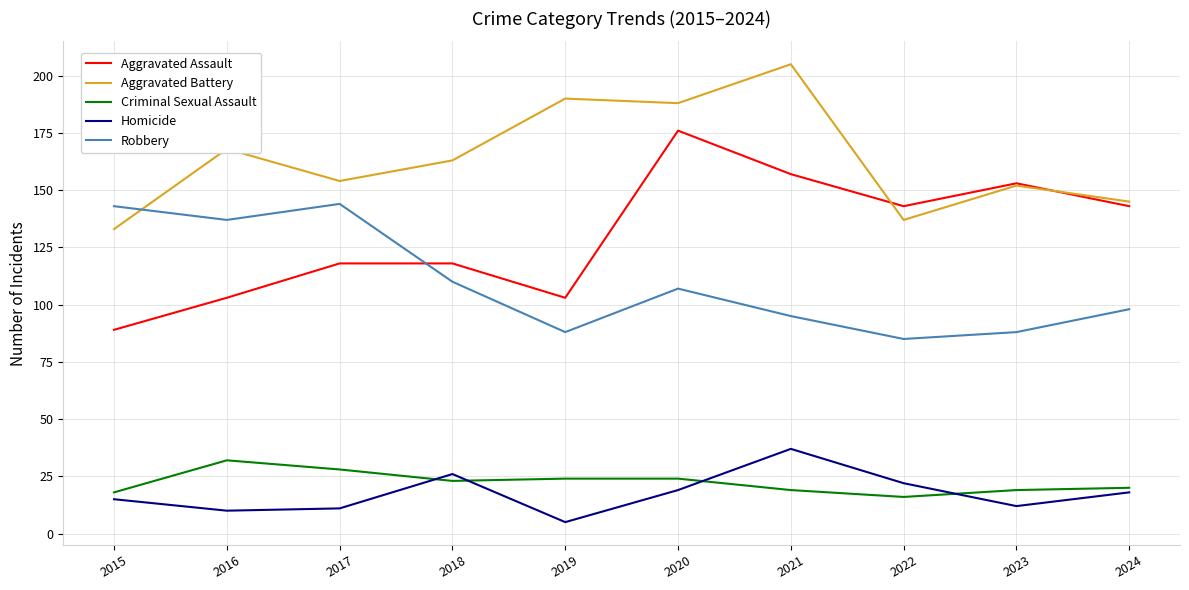

What is the total value across all series at 2015?

398